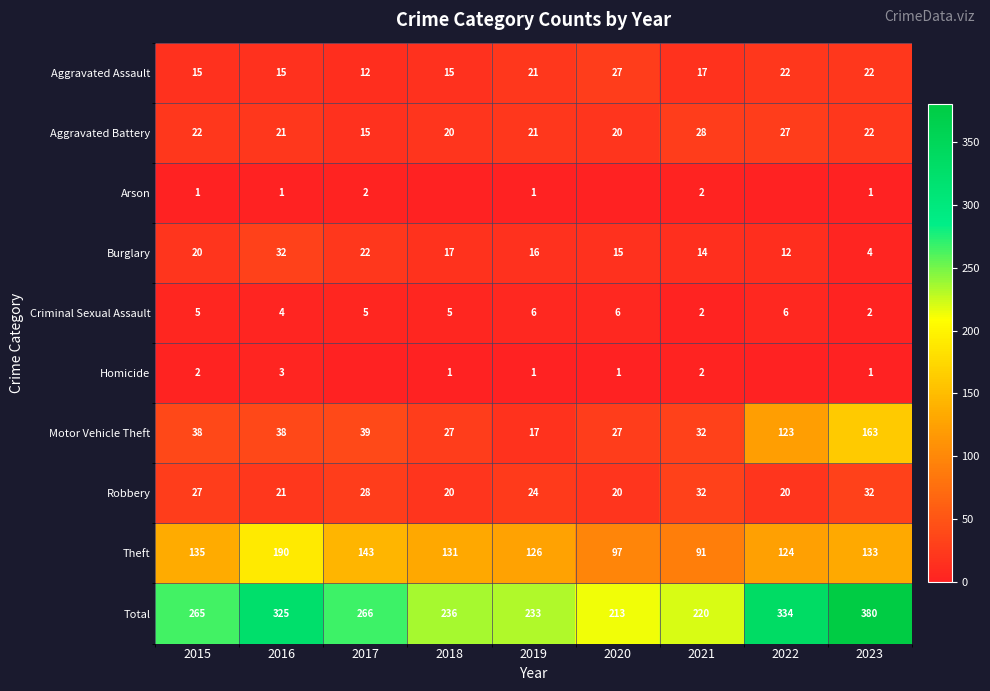

Between 2015 and 2019, which series saw the biggest shift?

Total